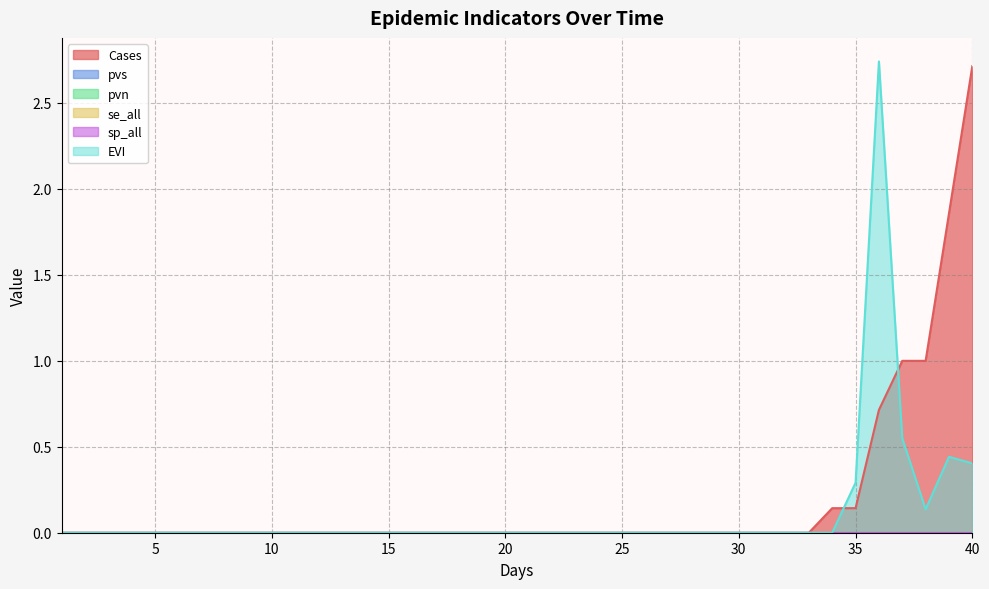

What are all the series names shown in the legend?

Cases, pvs, pvn, se_all, sp_all, EVI